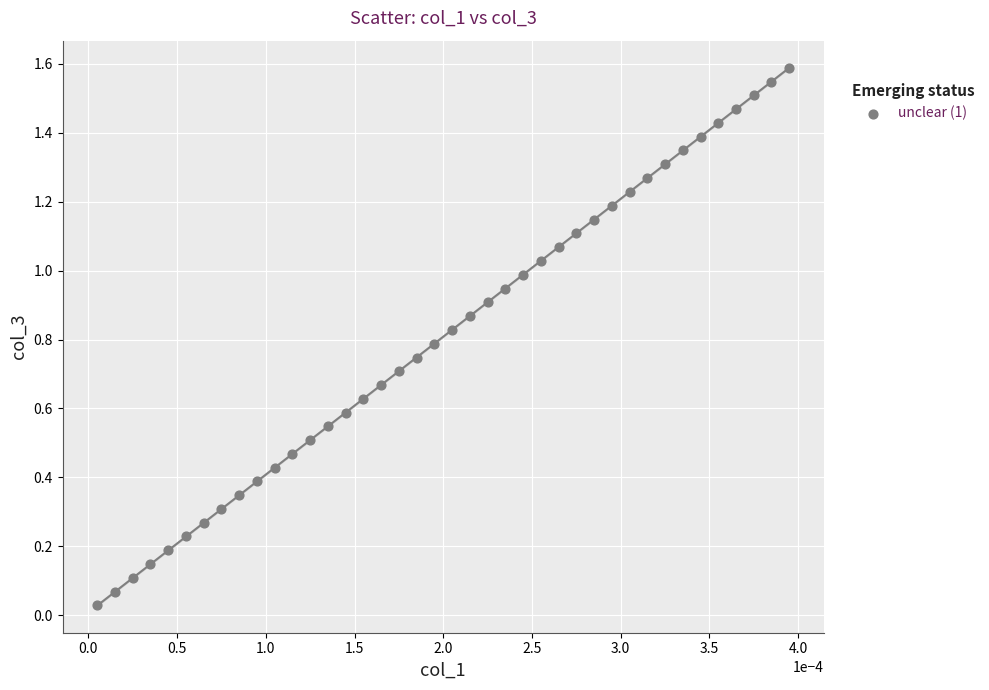

What is the range of Y values (max minus min)?

1.6